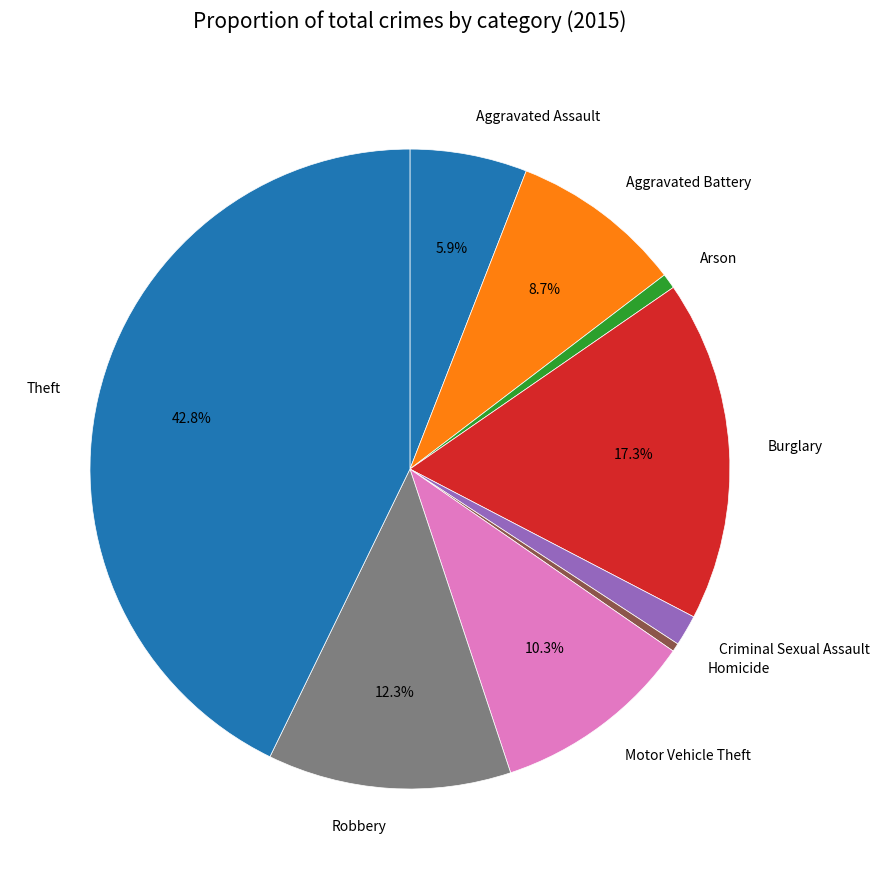

Does any single category account for the majority?

No